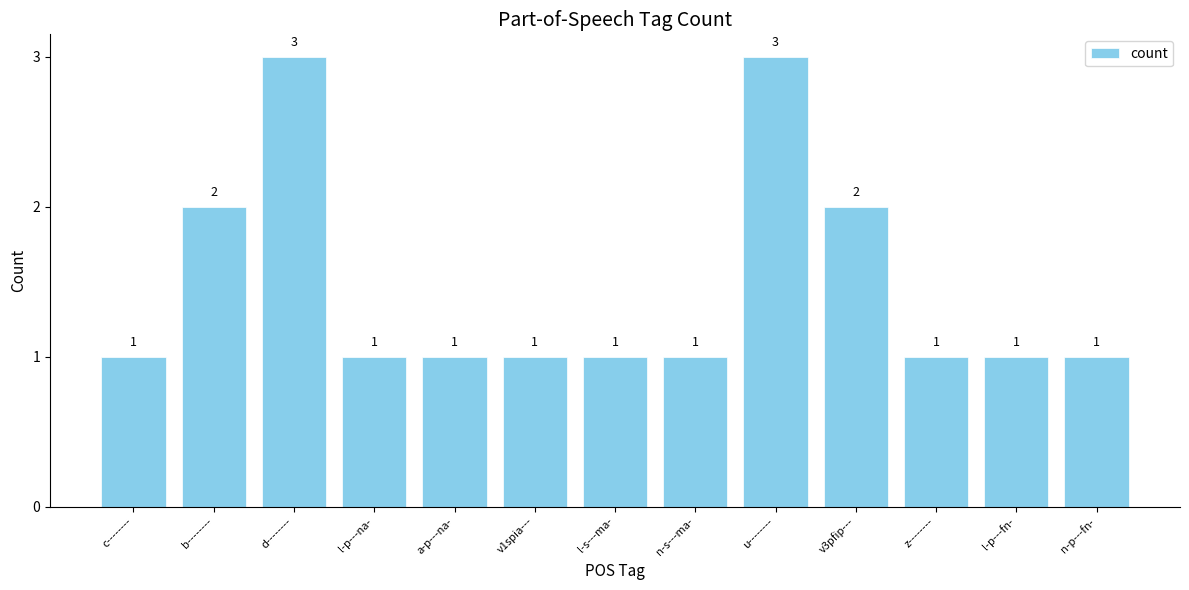

What is the label of the 13th bar from the left?

n-p---fn-